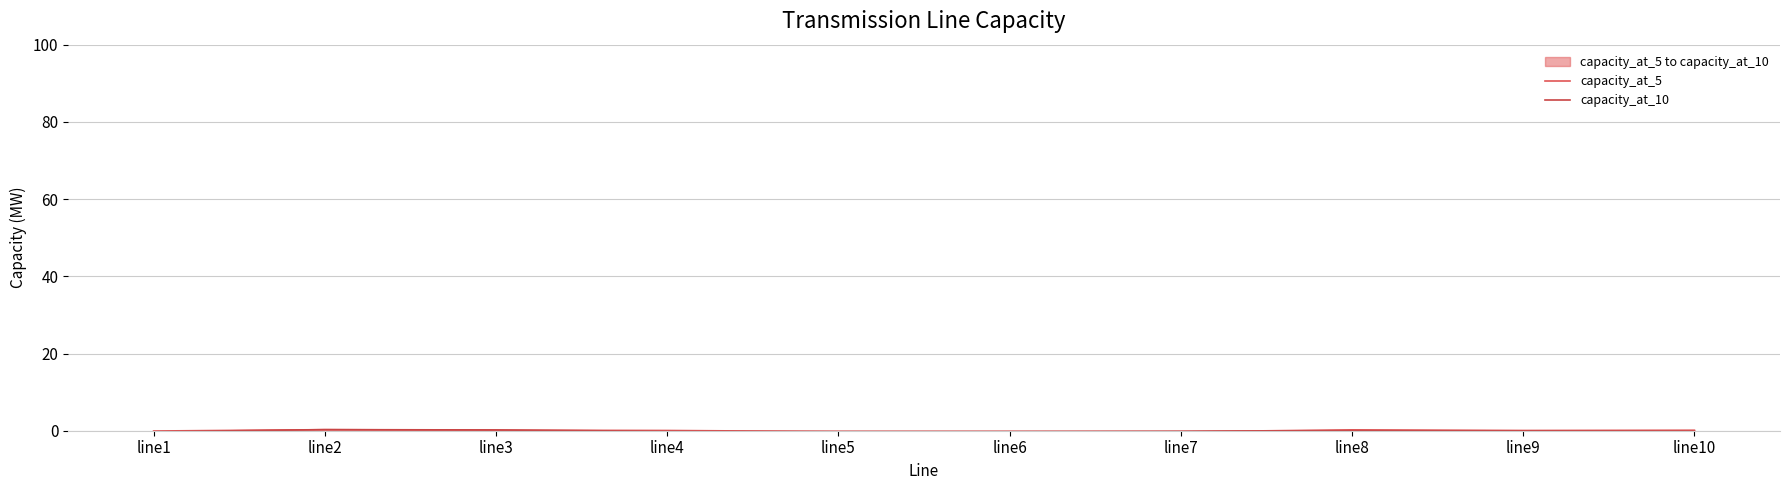

At how many categories does at least one series exceed 0?

6